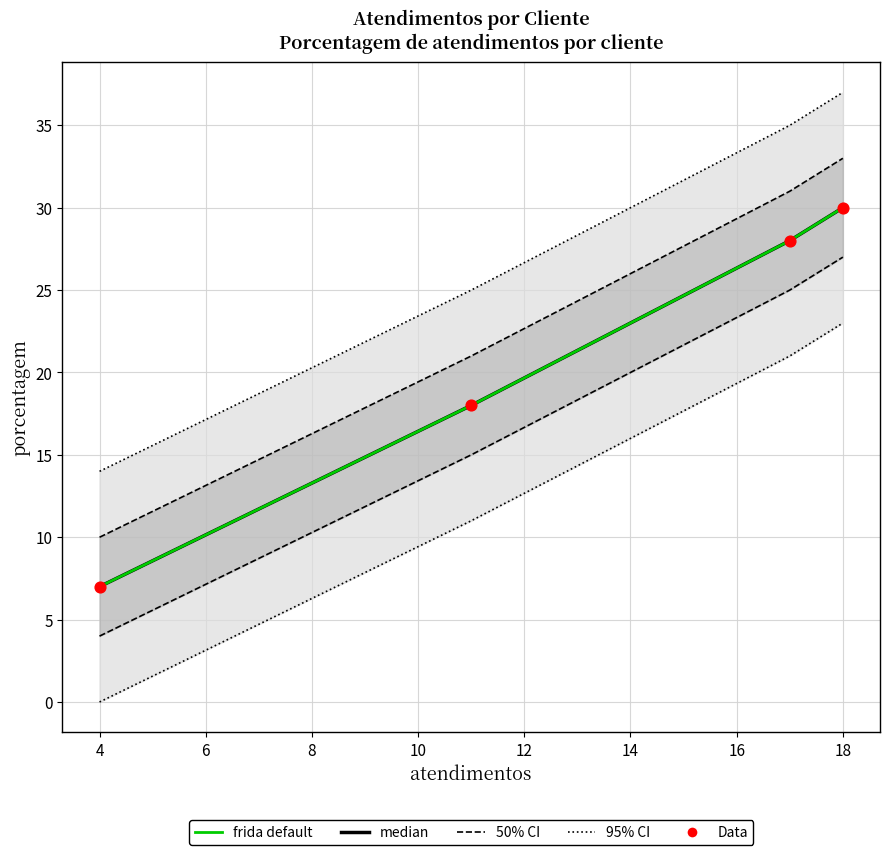

What are all the series names shown in the legend?

95% CI, 50% CI, median, frida default, Data